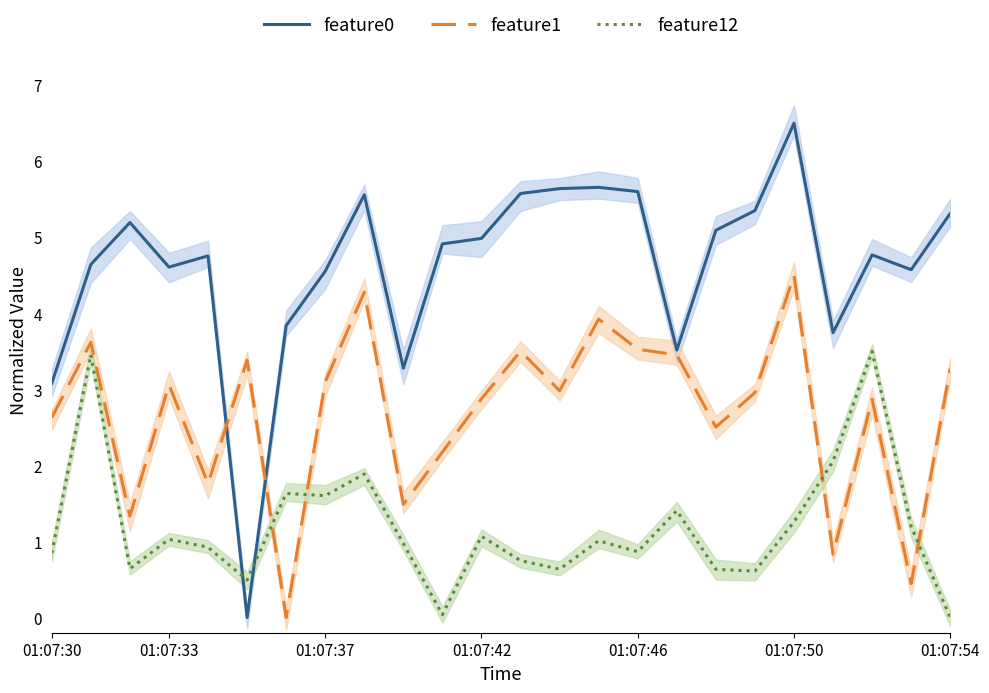

Which category has the highest value in the feature0 series?

01:07:50